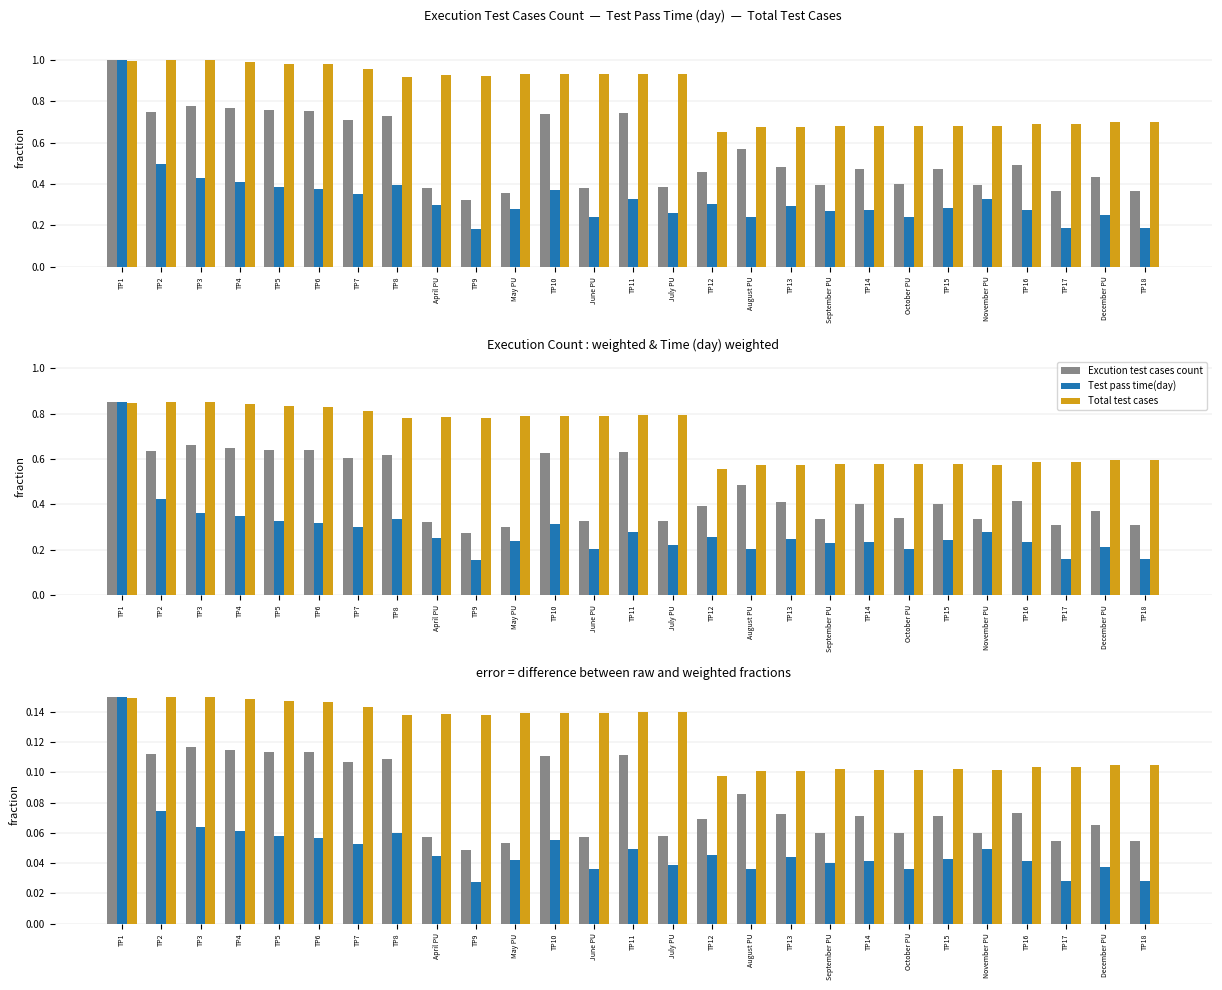

What is the label of the 5th bar from the left?

TP5